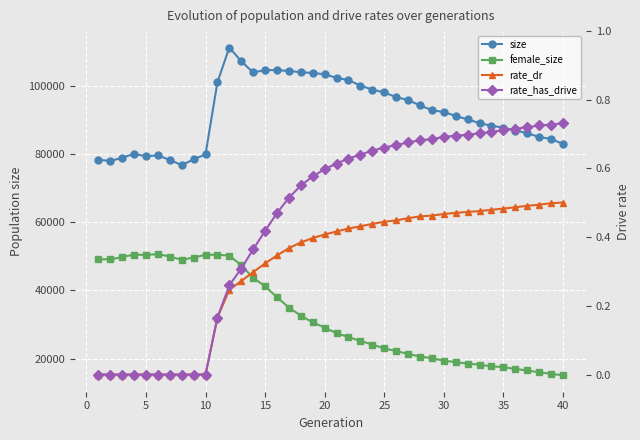

What is the approximate value of female_size at 40?

15105.0